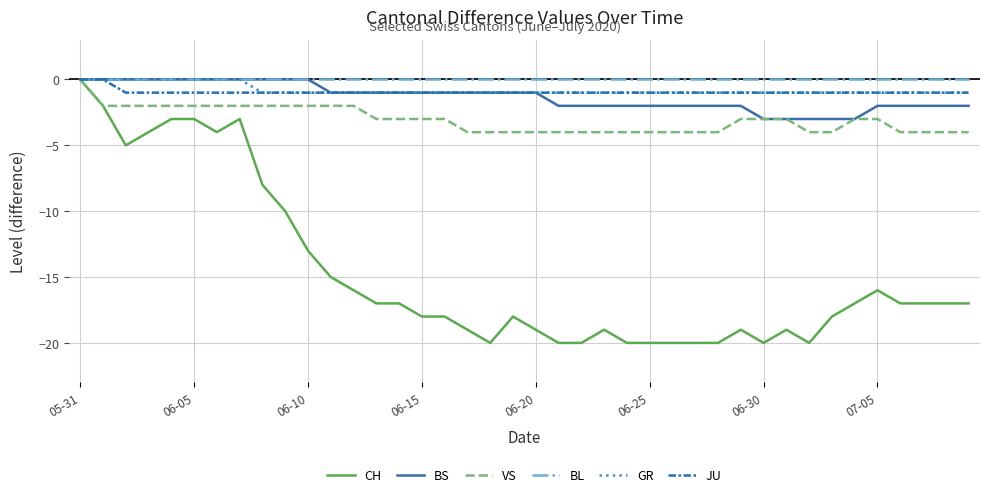

Reading left to right, list all the values displayed in this chart.

CH: 0	-2	-5	-4	-3	-3	-4	-3	-8	-10	-13	-15	-16	-17	-17	-18	-18	-19	-20	-18	-19	-20	-20	-19	-20	-20	-20	-20	-20	-19	-20	-19	-20	-18	-17	-16	-17	-17	-17	-17
BS: 0	0	0	0	0	0	0	0	0	0	0	-1	-1	-1	-1	-1	-1	-1	-1	-1	-1	-2	-2	-2	-2	-2	-2	-2	-2	-2	-3	-3	-3	-3	-3	-2	-2	-2	-2	-2
VS: 0	-2	-2	-2	-2	-2	-2	-2	-2	-2	-2	-2	-2	-3	-3	-3	-3	-4	-4	-4	-4	-4	-4	-4	-4	-4	-4	-4	-4	-3	-3	-3	-4	-4	-3	-3	-4	-4	-4	-4
BL: 0	0	0	0	0	0	0	0	0	0	0	0	0	0	0	0	0	0	0	0	0	0	0	0	0	0	0	0	0	0	0	0	0	0	0	0	0	0	0	0
GR: 0	0	0	0	0	0	0	0	-1	-1	-1	-1	-1	-1	-1	-1	-1	-1	-1	-1	-1	-1	-1	-1	-1	-1	-1	-1	-1	-1	-1	-1	-1	-1	-1	-1	-1	-1	-1	-1
JU: 0	0	-1	-1	-1	-1	-1	-1	-1	-1	-1	-1	-1	-1	-1	-1	-1	-1	-1	-1	-1	-1	-1	-1	-1	-1	-1	-1	-1	-1	-1	-1	-1	-1	-1	-1	-1	-1	-1	-1